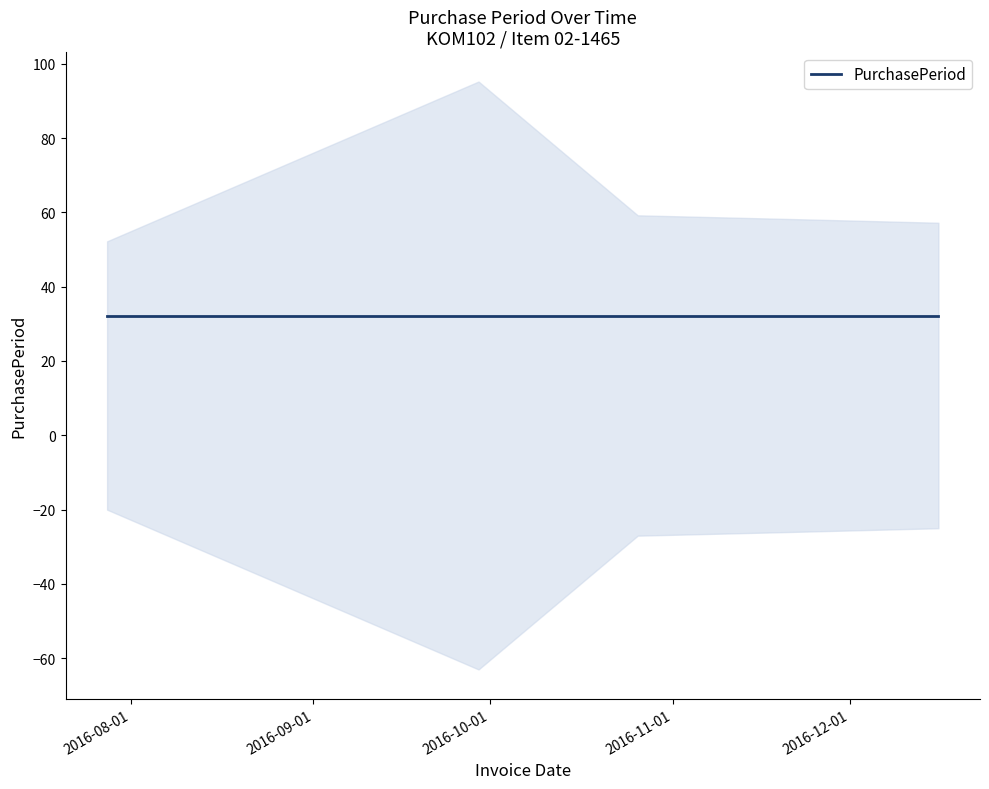

List the labels in order of value, smallest first.

2016-07-28, 2016-12-16, 2016-11-21, 2016-10-26, 2016-09-29